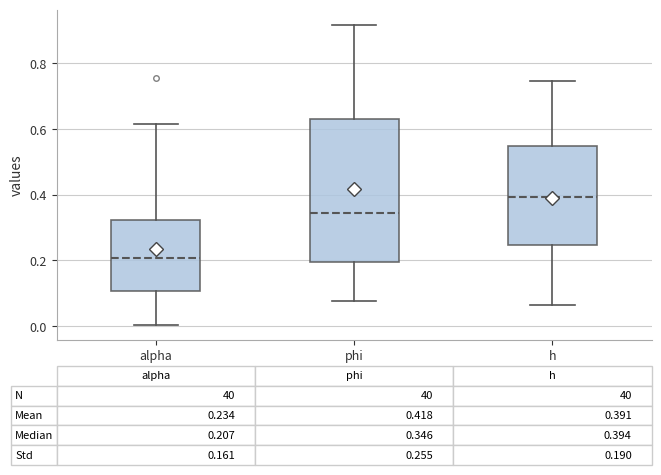

Comparing the boxes themselves (not the whiskers), which one is the tallest?

phi